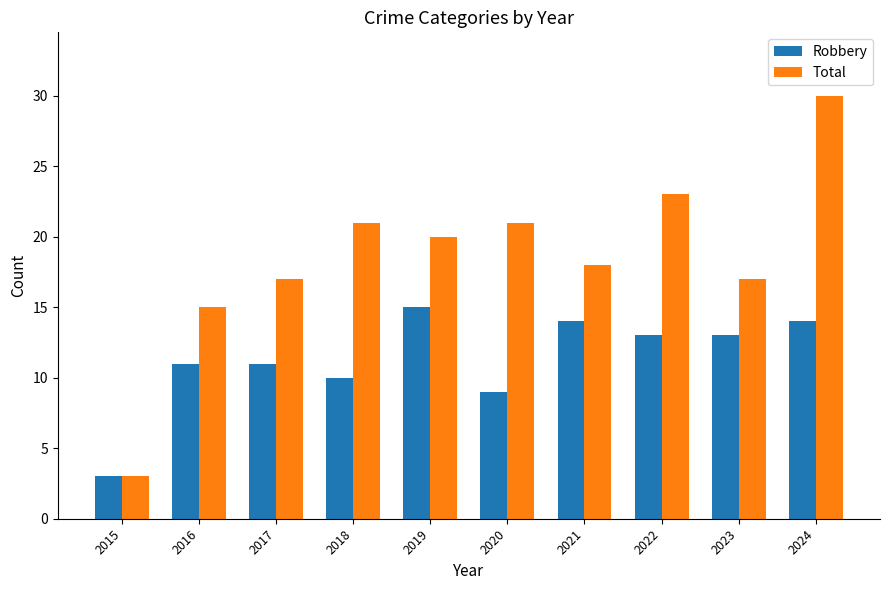

Which category has the highest value across all series?

2024